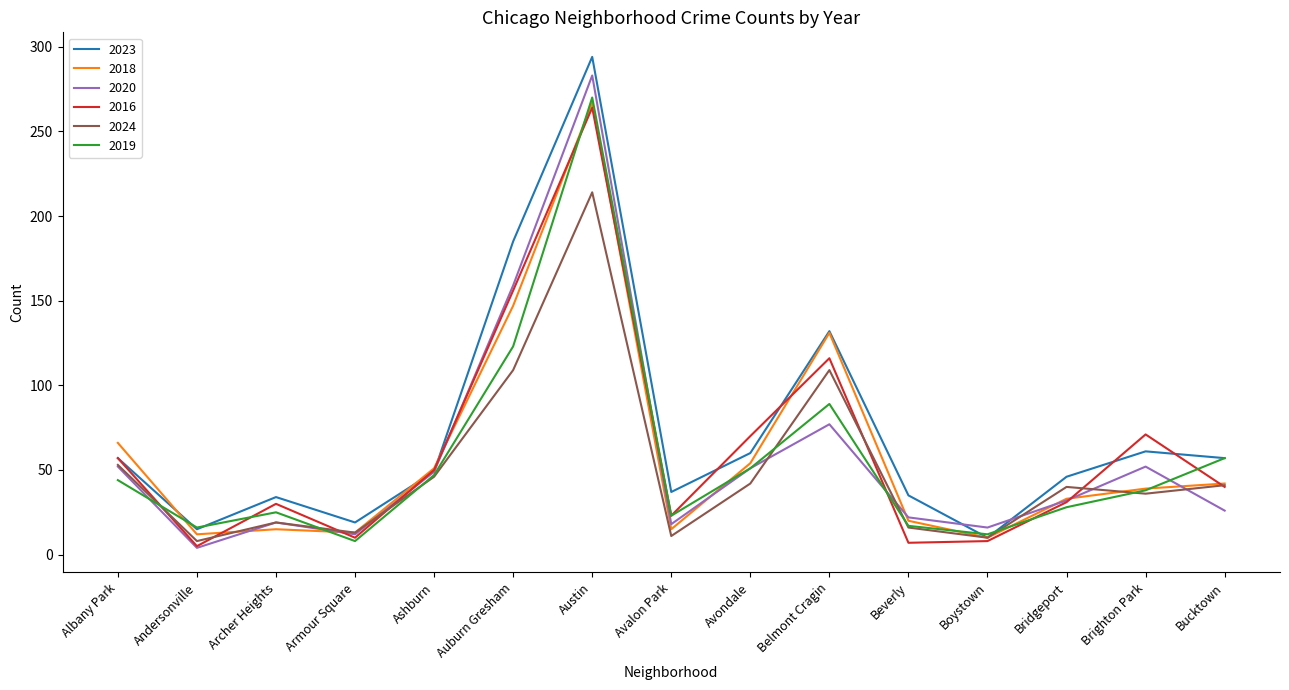

What is the average value of the 2023 series?

73